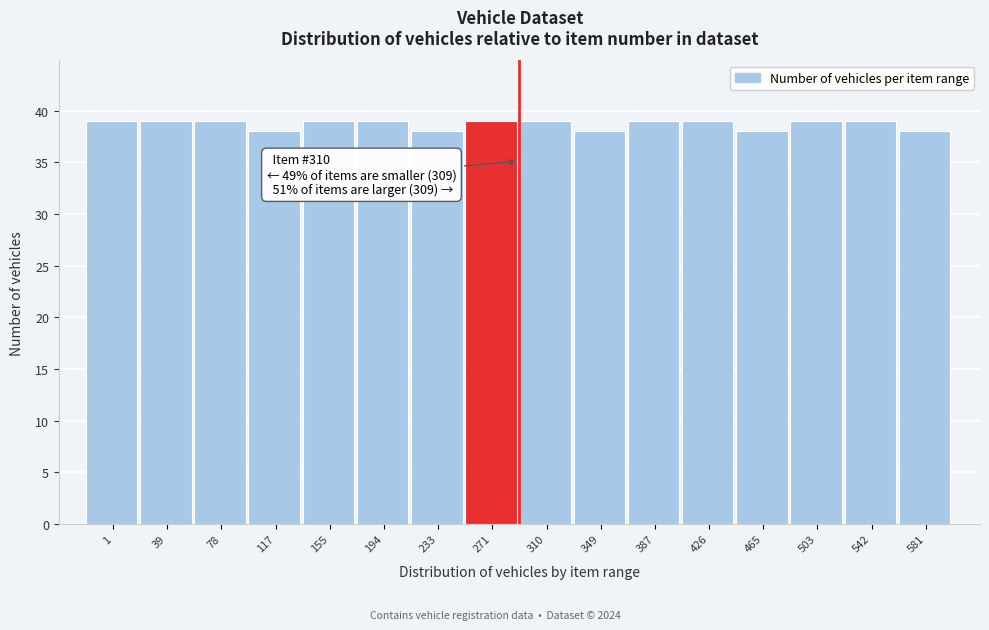

Reading right to left, extract all data points from this chart.

38	39	39	38	39	39	38	39	39	38	39	39	38	39	39	39